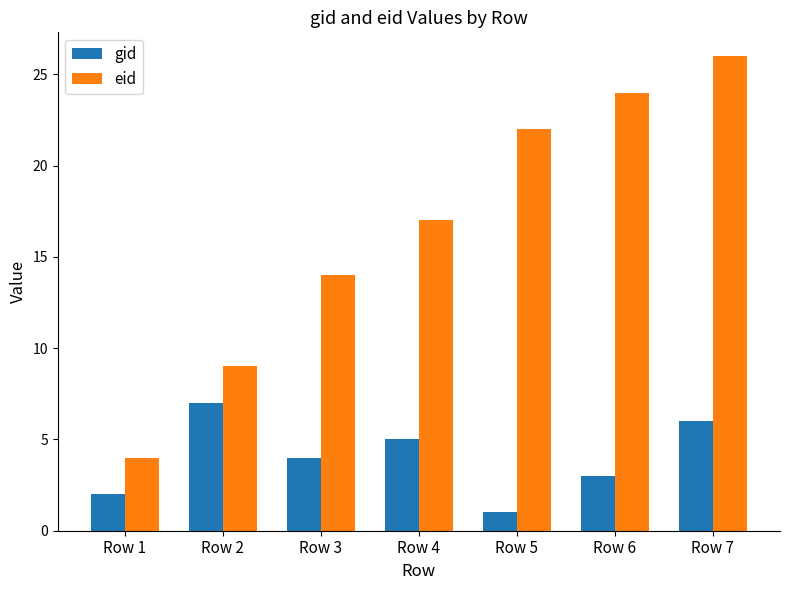

What is the lowest value of the gid series?

1